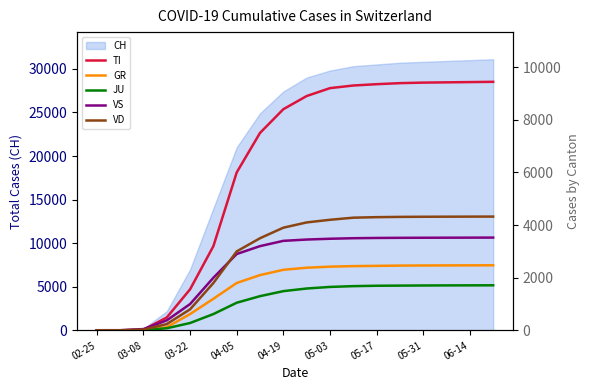

Count the number of categories in the chart.

18